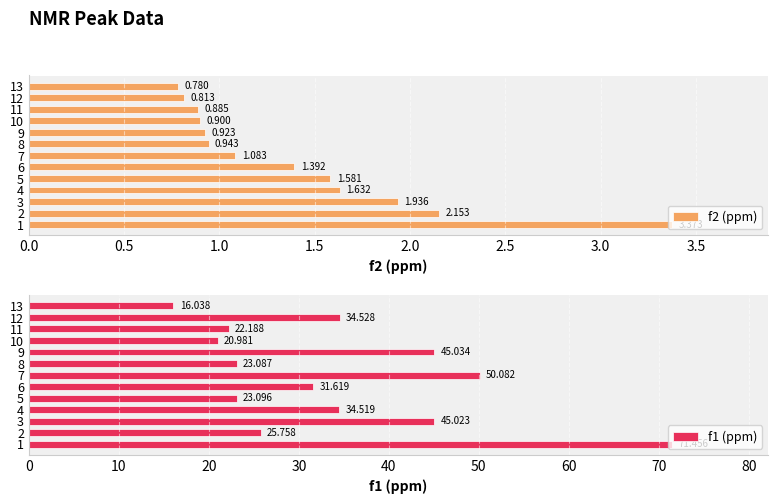

What is the approximate value of f1 (ppm) at 9?

45.0